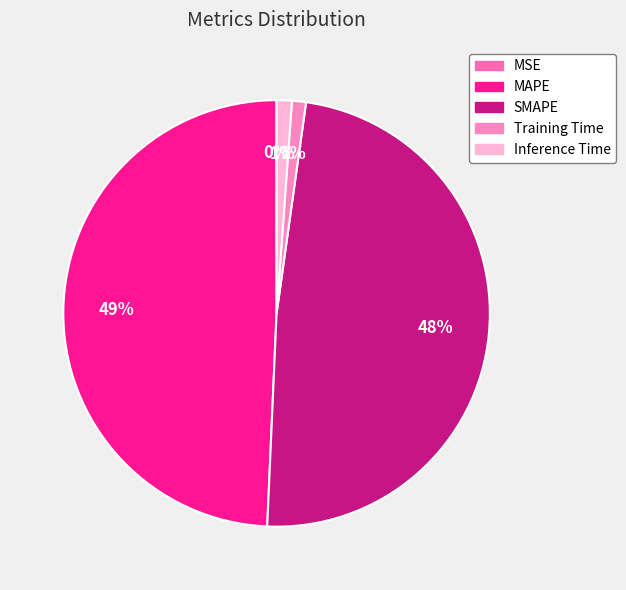

Which category has the biggest portion of the pie?

MAPE